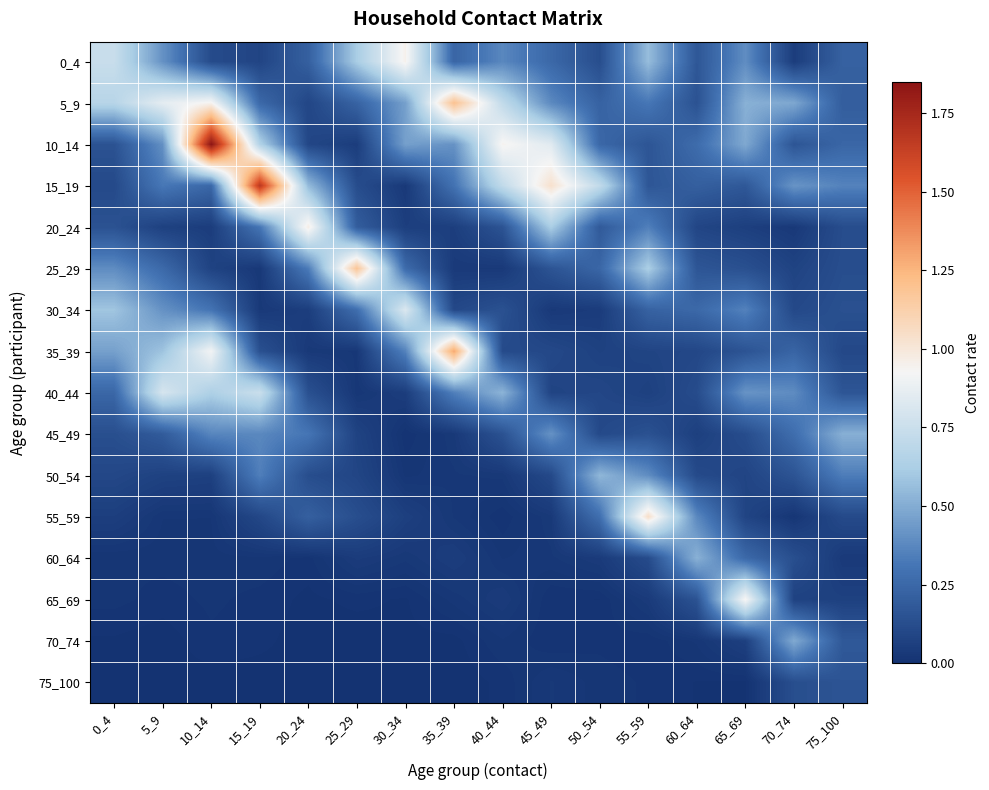

Between 65_69 and 50_54, which is larger?

65_69